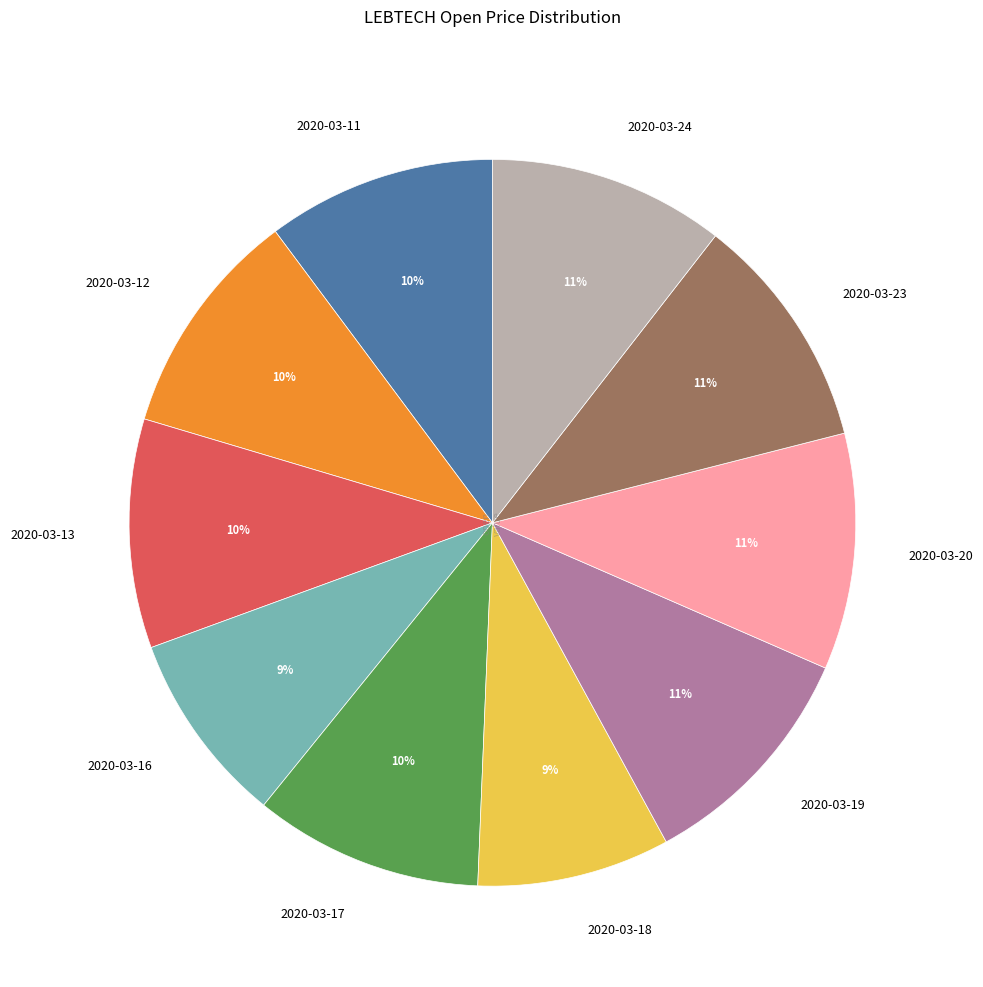

To the nearest percent, what portion does 2020-03-12 represent?

10%